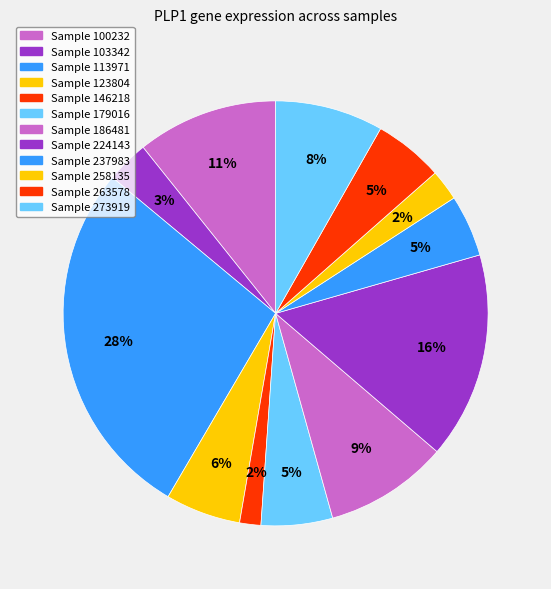

What is the smallest slice in the pie chart?

146218